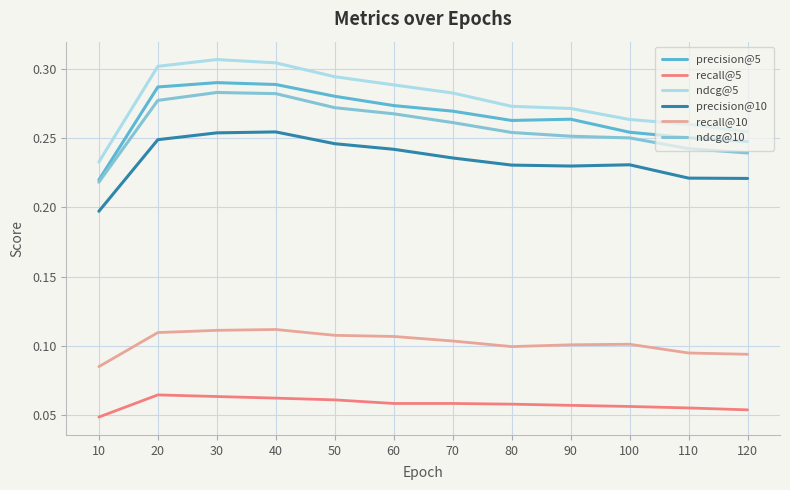

List the series in order of their peak value, lowest first.

recall@5, recall@10, precision@10, ndcg@10, precision@5, ndcg@5